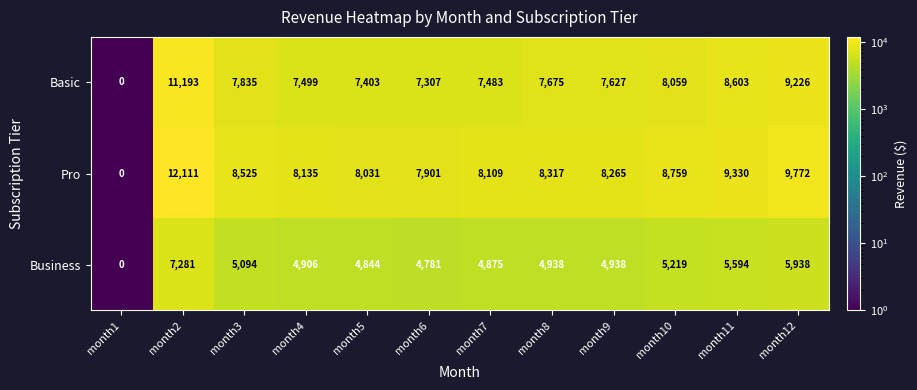

What is the difference between the highest and lowest values at month6?

3120